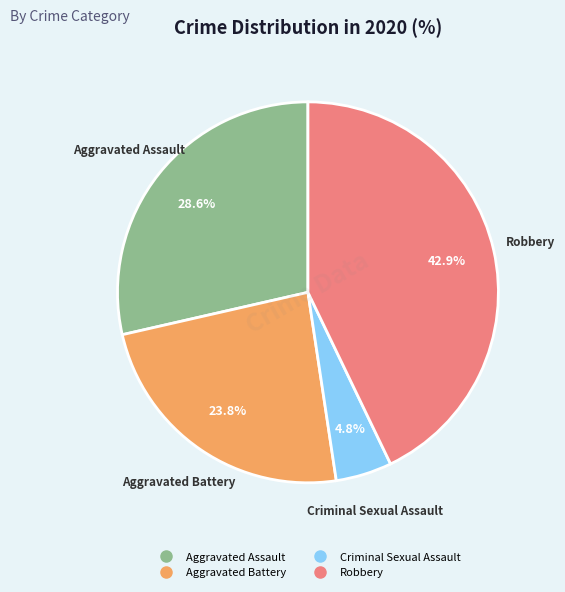

Does any single category account for the majority?

No